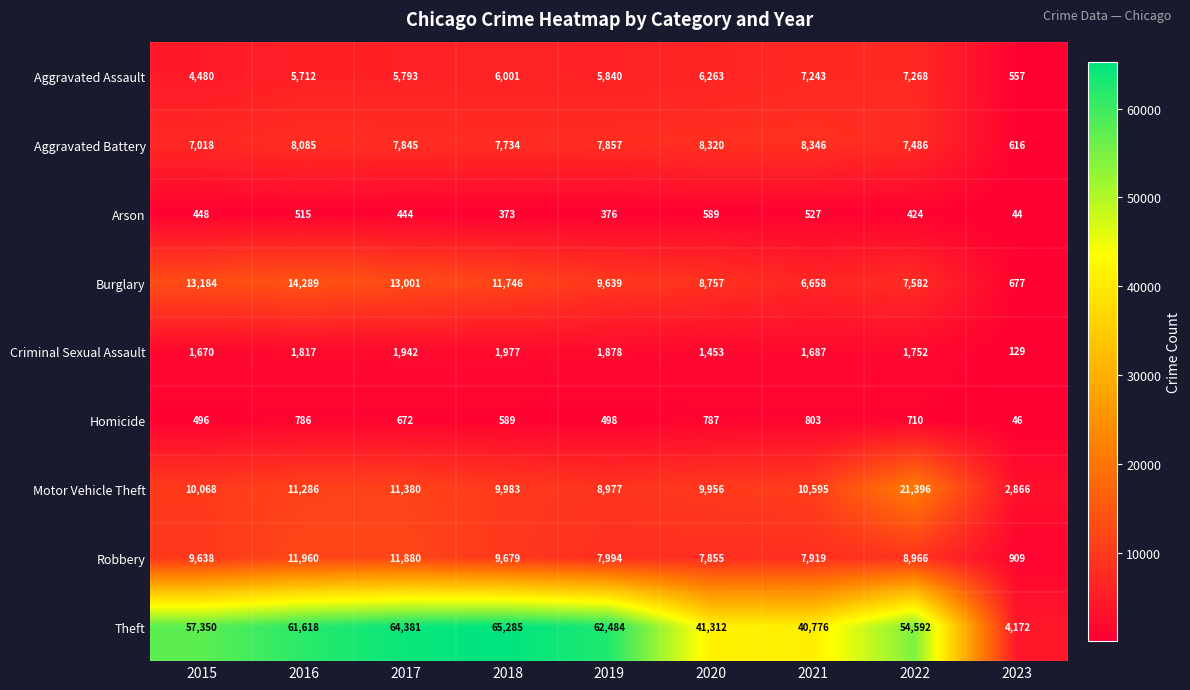

Rank the series at 2023 from highest to lowest value.

Theft, Motor Vehicle Theft, Robbery, Burglary, Aggravated Battery, Aggravated Assault, Criminal Sexual Assault, Homicide, Arson